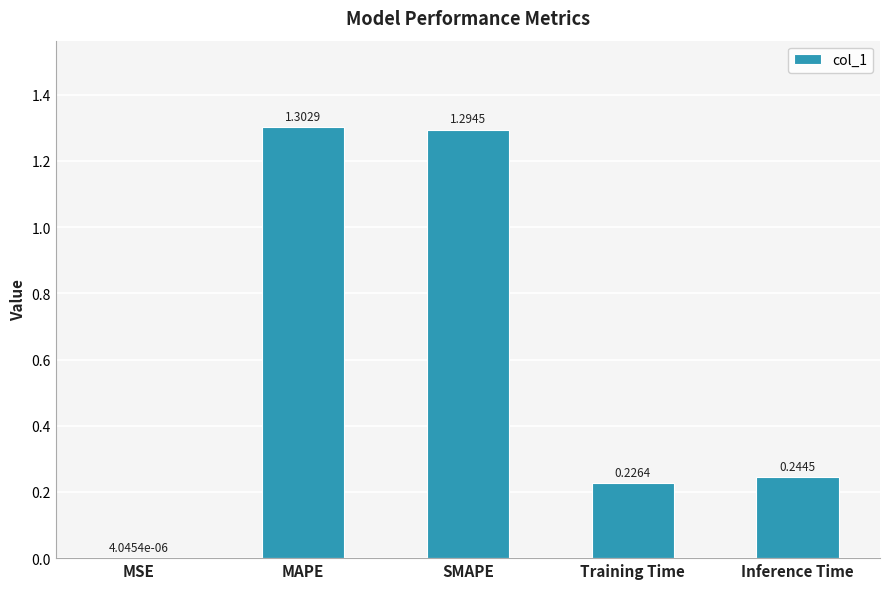

What is the change in value from MSE to MAPE?

+1.3